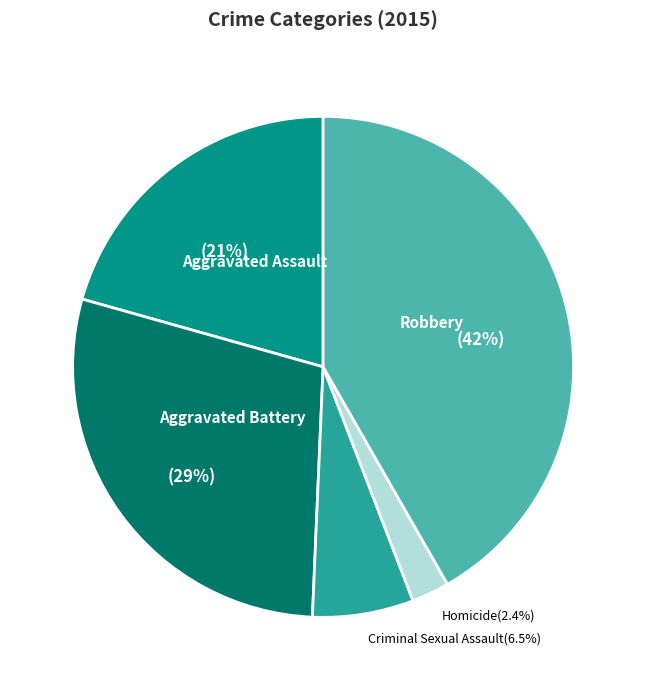

What portion of the pie excludes Homicide?

97.6%